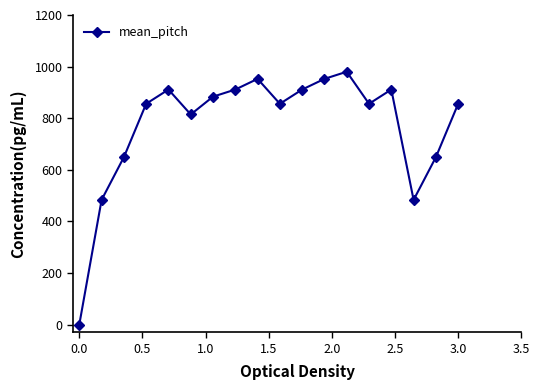

What is the value of the 12th point from the left?

952.4